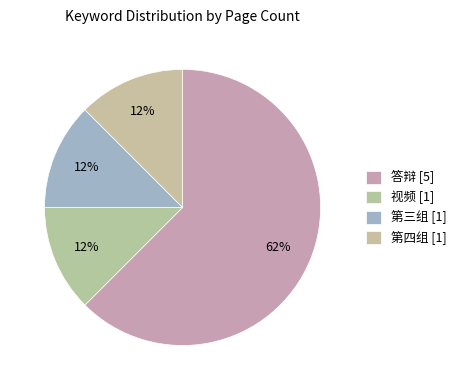

True or false: 视频 accounts for 12% of the total.

True